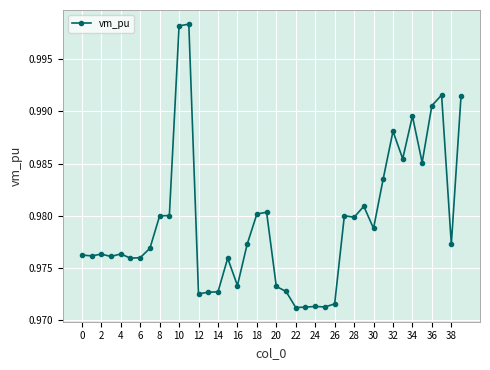

How many lines are shown in the chart?

1